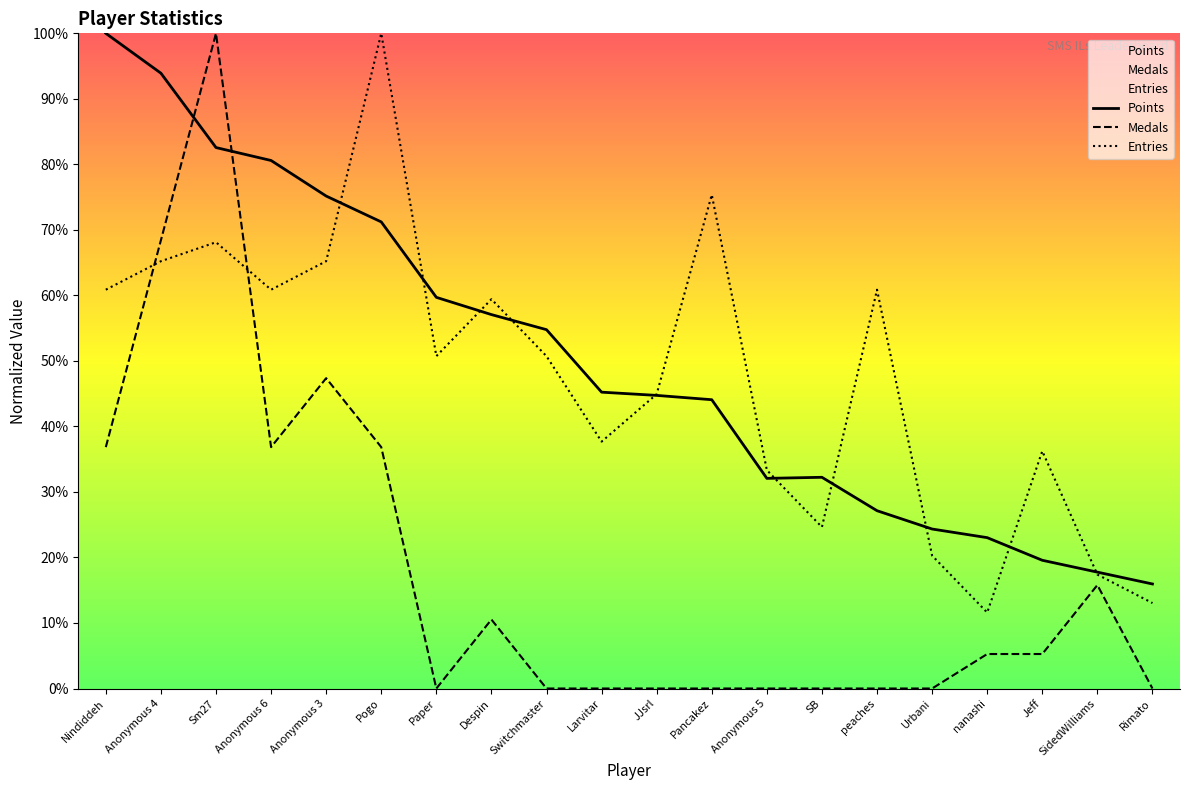

Between Sm27 and Nindiddeh, which is larger?

Nindiddeh